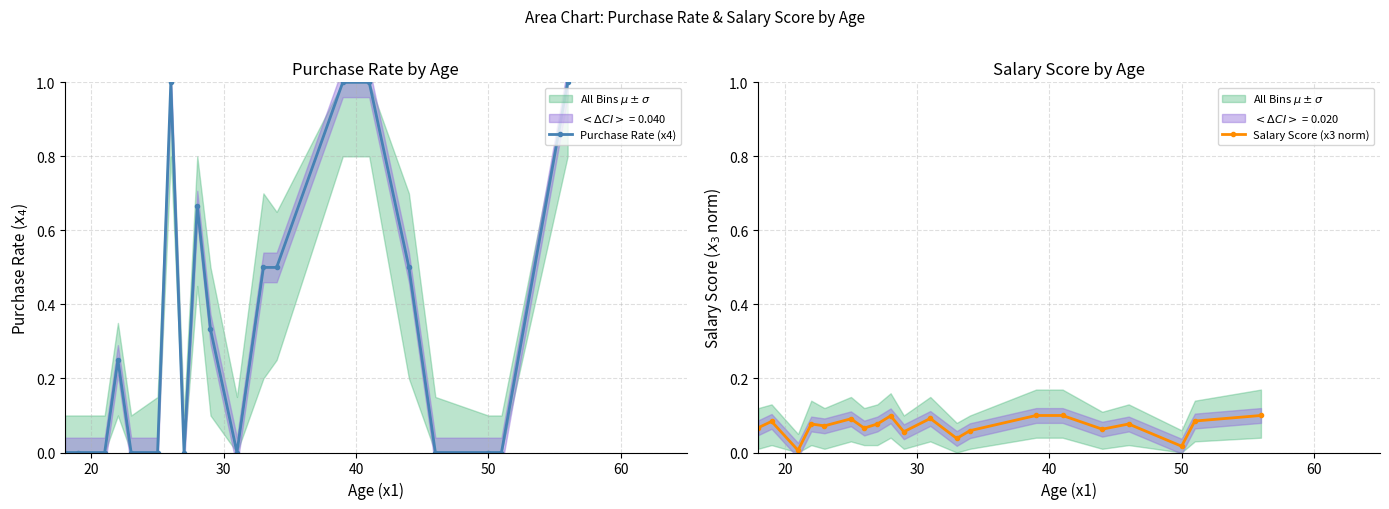

List the series in order of their overall mean, highest first.

Purchase Rate (x4), Salary Score (x3 norm)